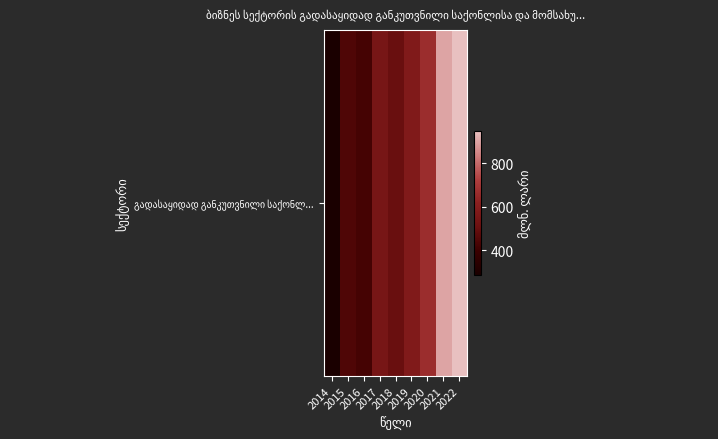

True or false: the data shows 423.1 at 2016.

True